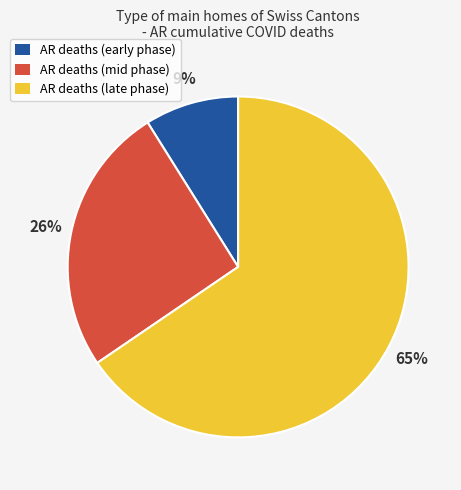

To the nearest percent, what is the combined percentage of AR deaths (late phase) and AR deaths (mid phase)?

91%